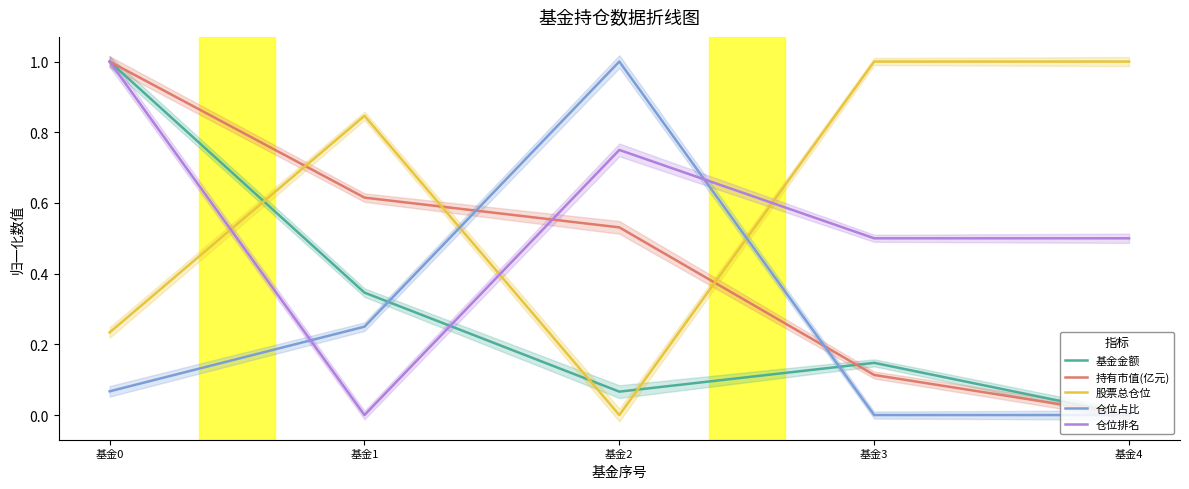

Where do 持有市值(亿元) and 基金金额 first cross each other?

基金2 and 基金3